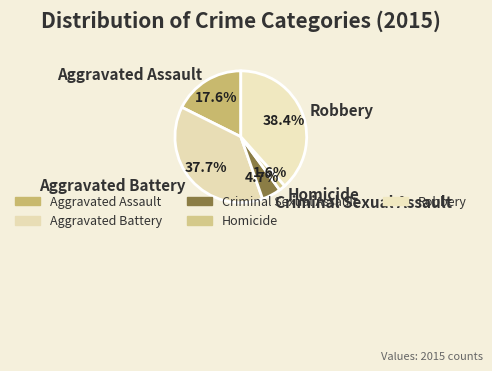

Rank the categories by value from highest to lowest.

Robbery, Aggravated Battery, Aggravated Assault, Criminal Sexual Assault, Homicide